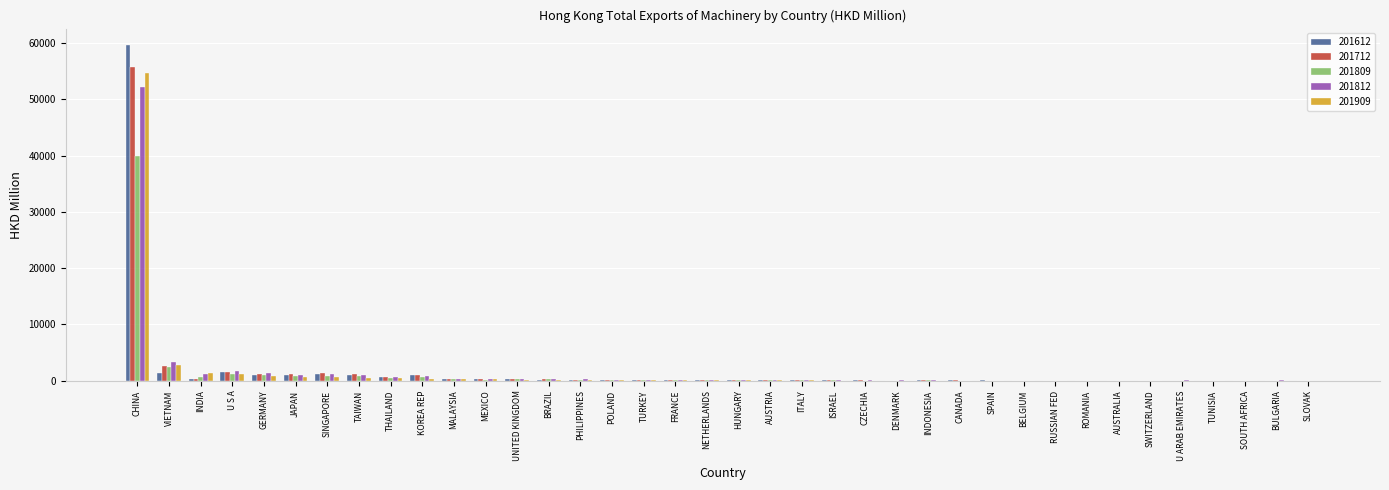

At which label is 201809 closest to 19993?

VIETNAM